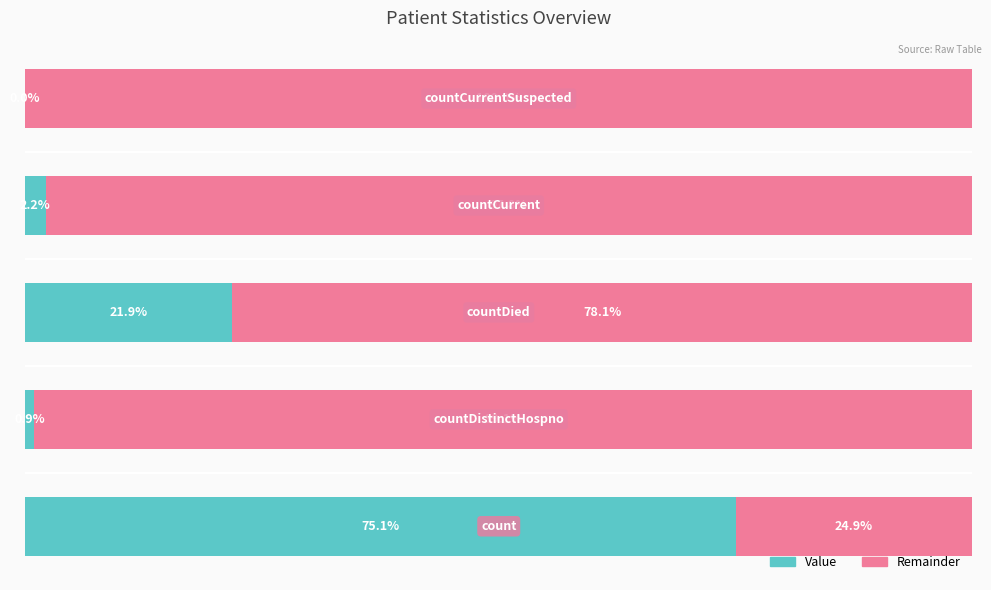

Reading right to left, list all the values displayed in this chart.

Value: 4=0.0	3=2.2	2=21.9	1=0.9	0=75.1
Remainder: 4=100.0	3=97.8	2=78.1	1=99.1	0=24.9